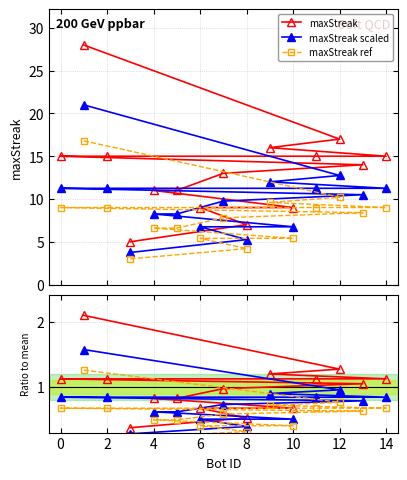

Does the chart display data point markers on the line(s)?

Yes